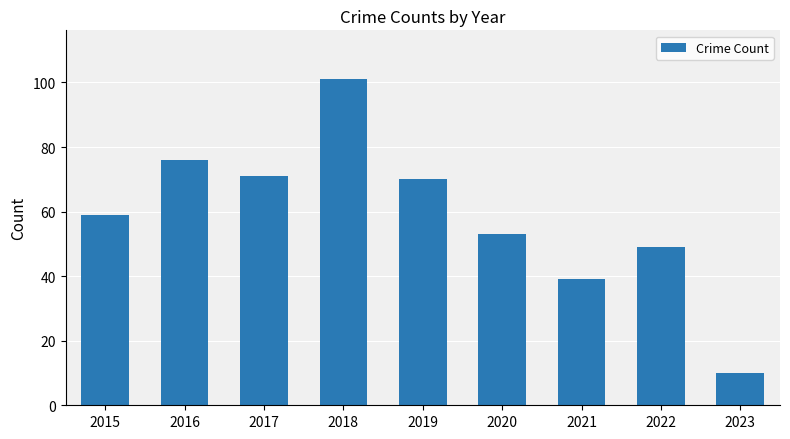

Approximately how many times larger is the value at 2021 compared to 2022?

0.8